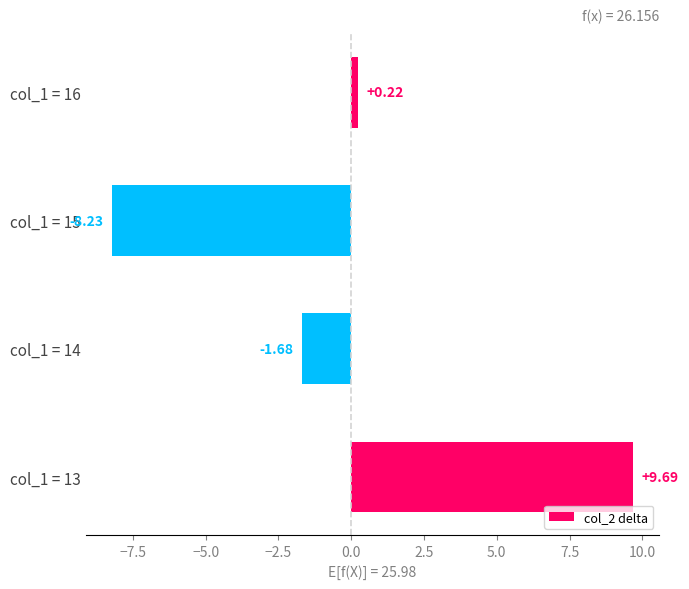

What is the change in value from col_1 = 13 to col_1 = 15?

-17.9